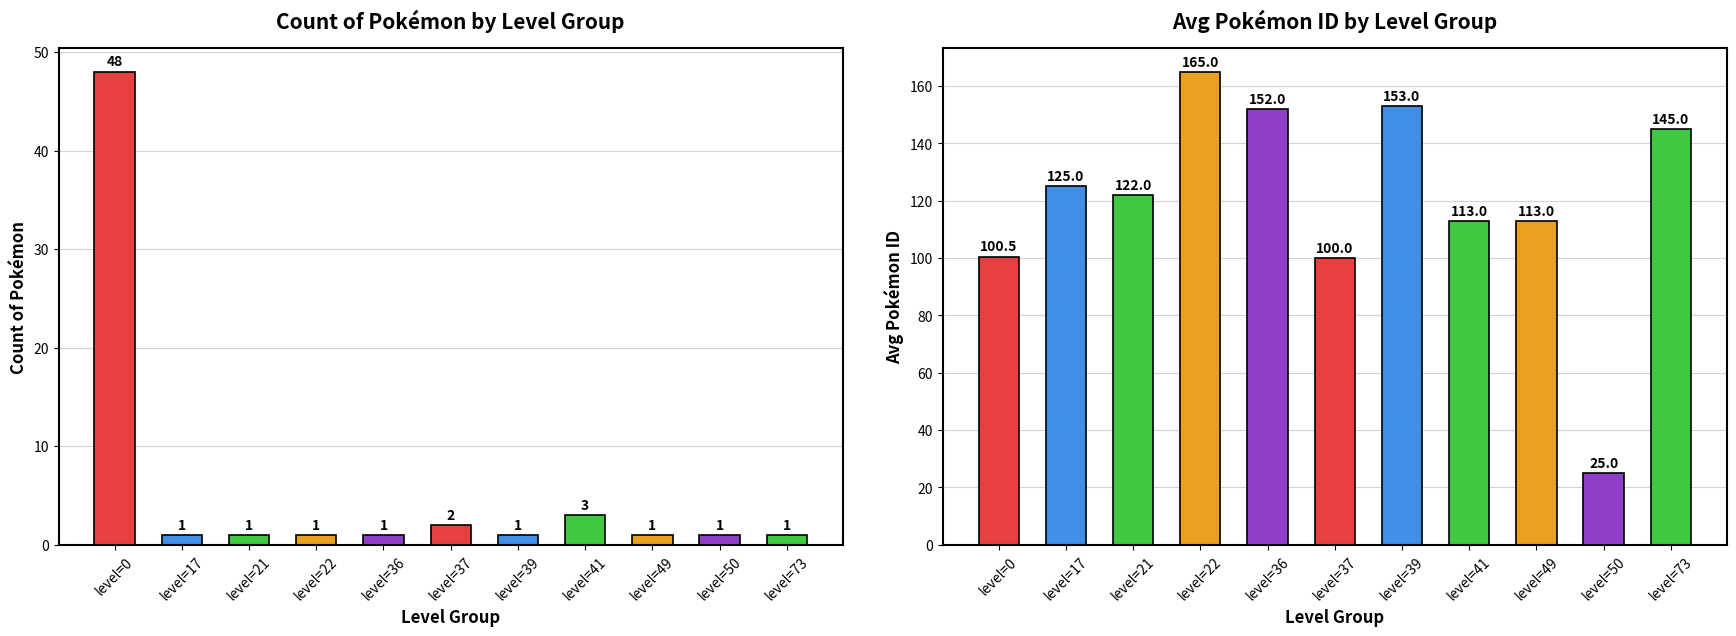

The value of avg_pokemon_id at level=37 is 100.0. True or false?

True